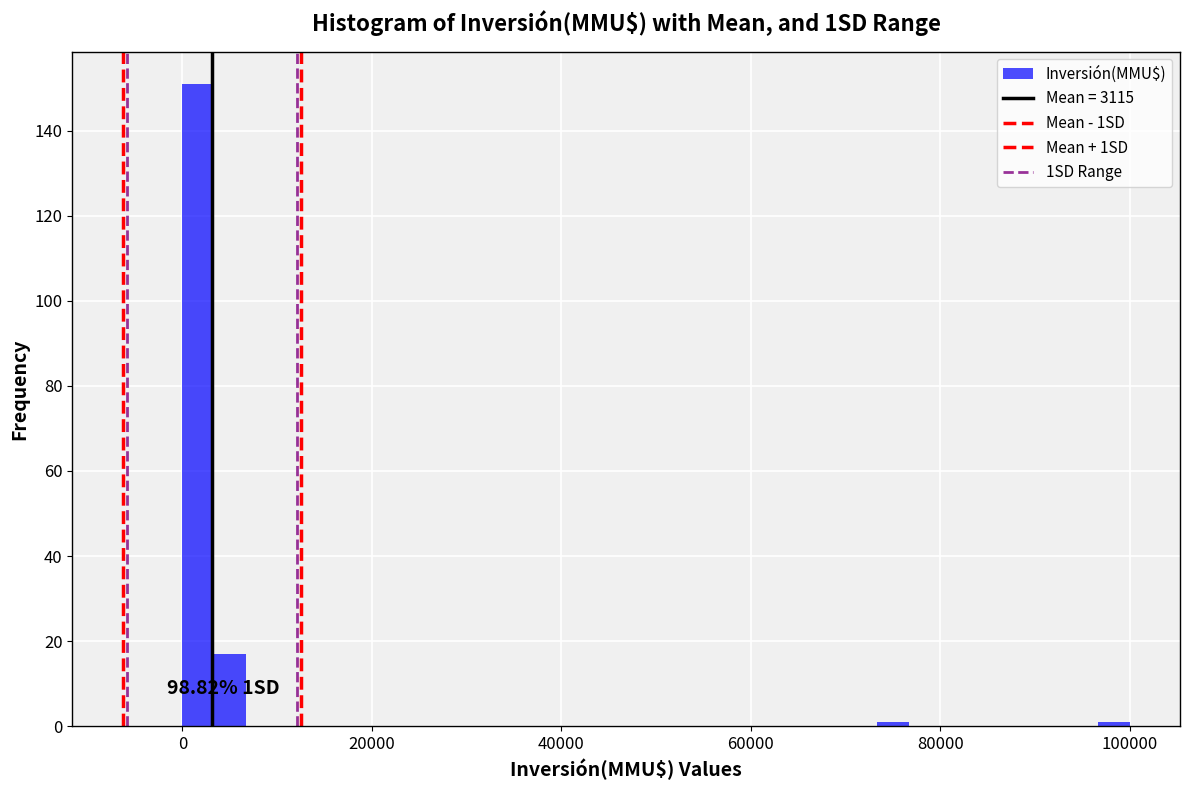

Read against the x-axis, roughly where is the centre of the tallest bar?

2000